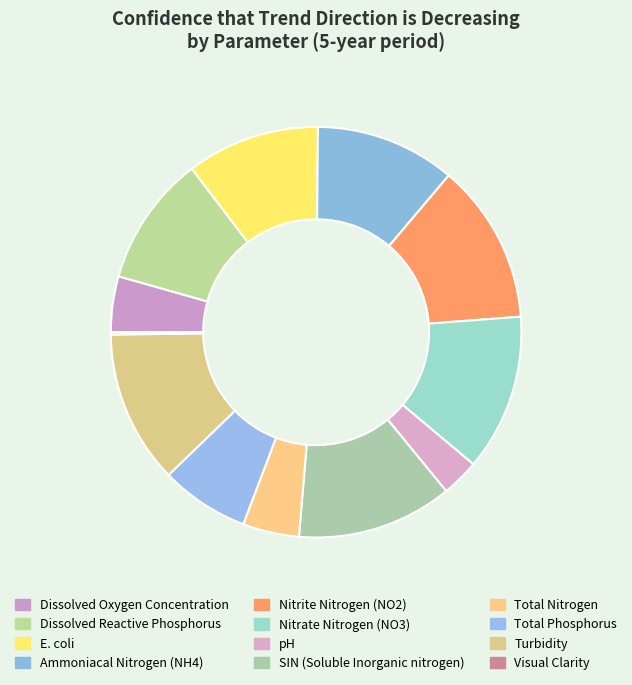

What is the total percentage of Ammoniacal Nitrogen (NH4) and Total Phosphorus?

18.0%